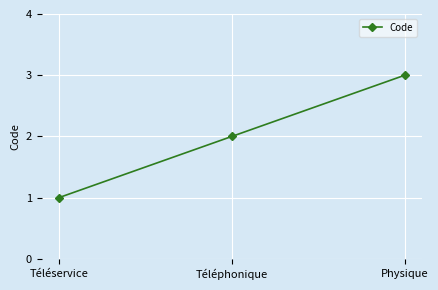

What is the smallest value displayed?

1